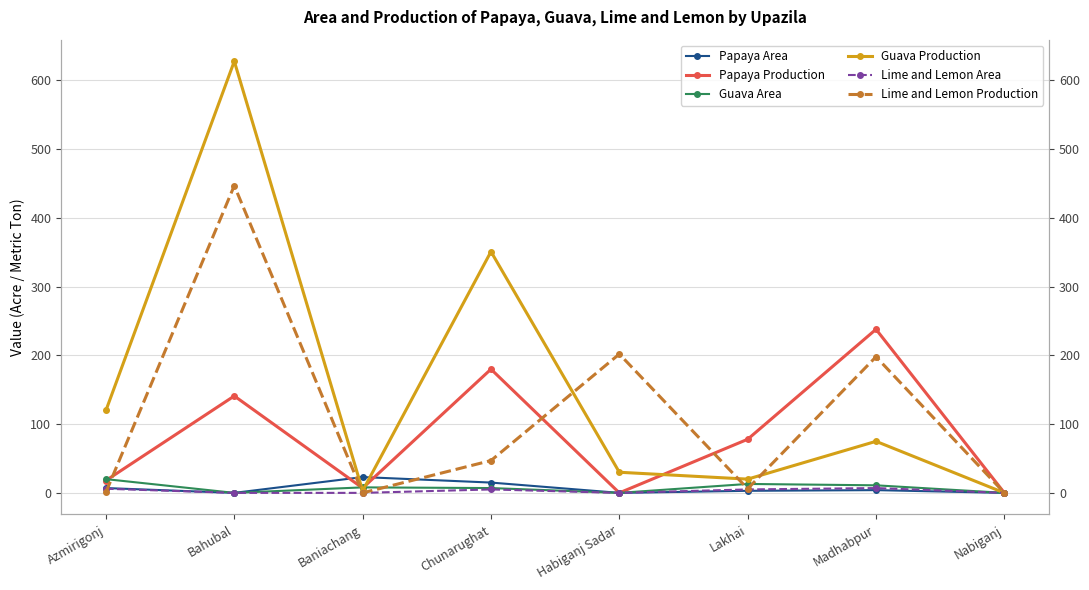

What is the difference between the second highest and second lowest values in the Papaya Area series?

15